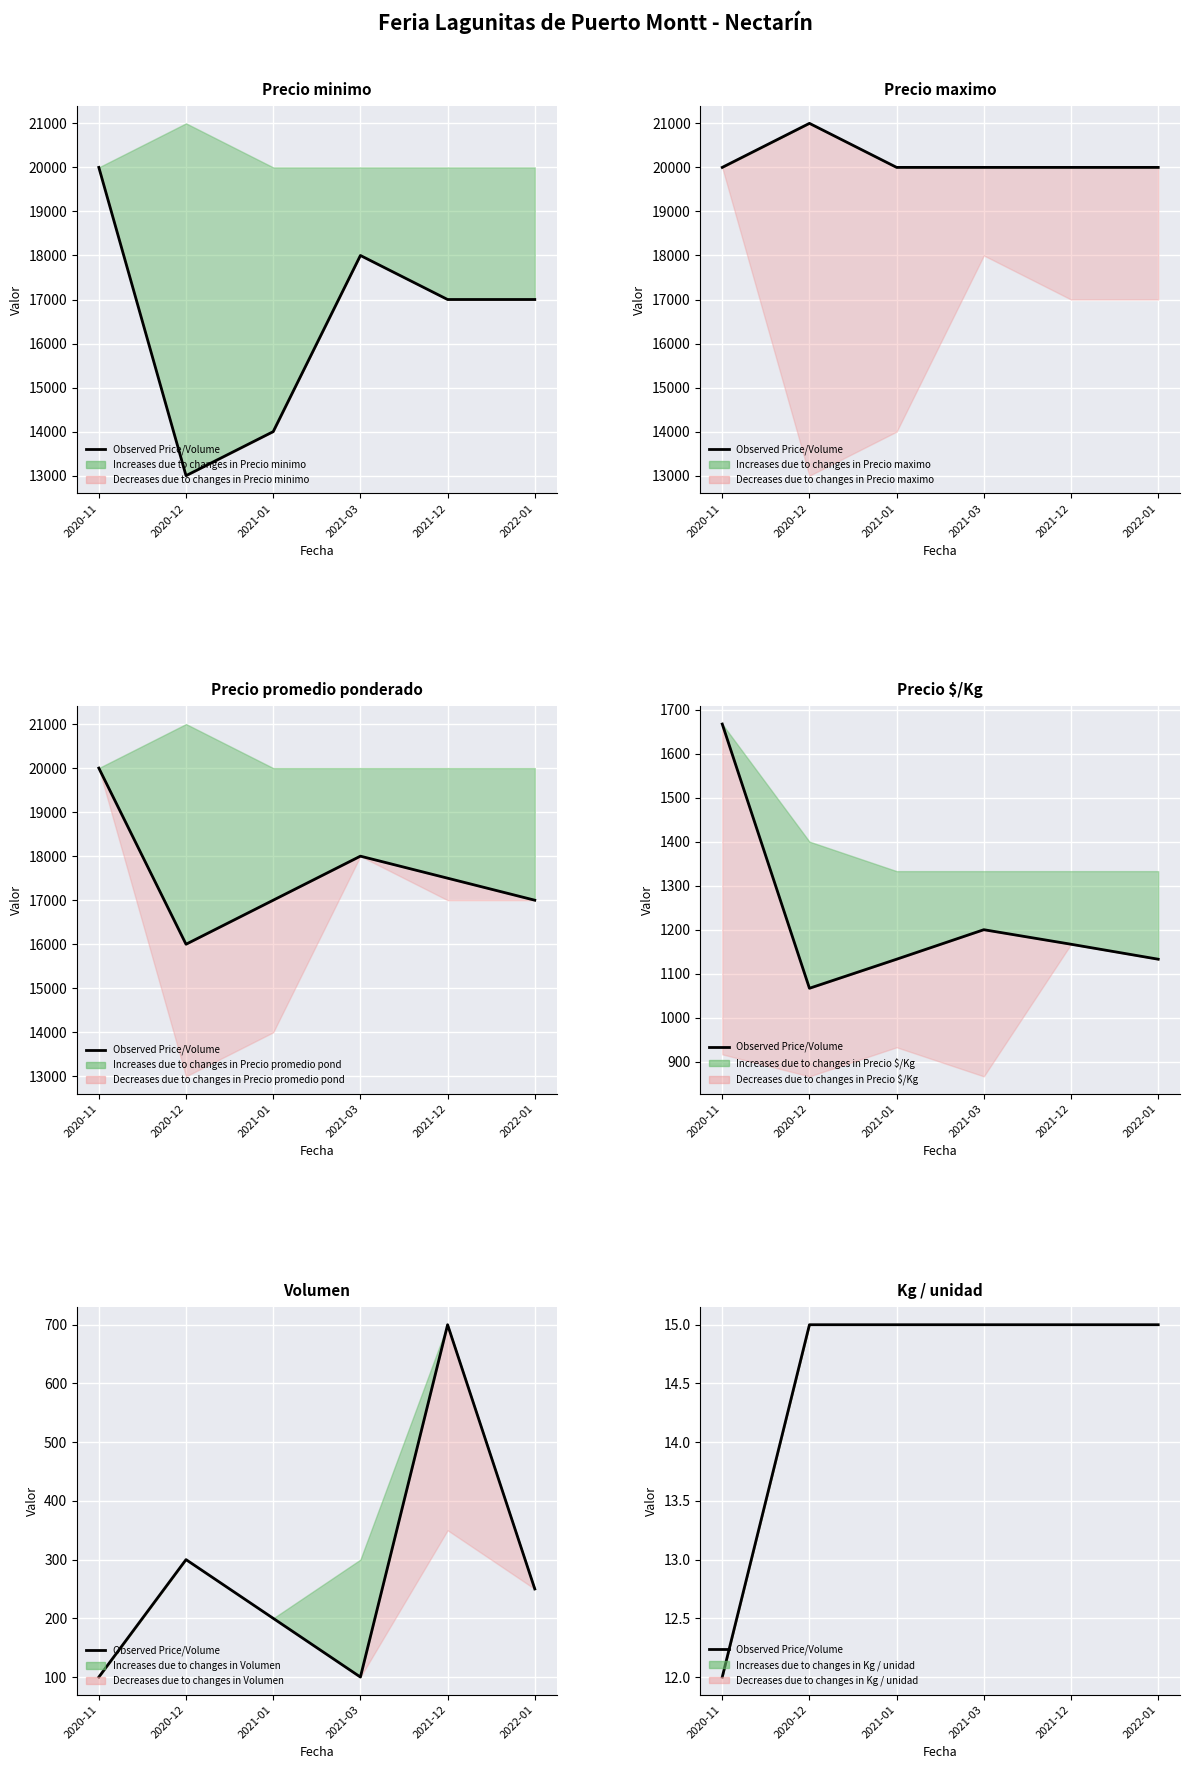

What position from the right is 2022-01?

1